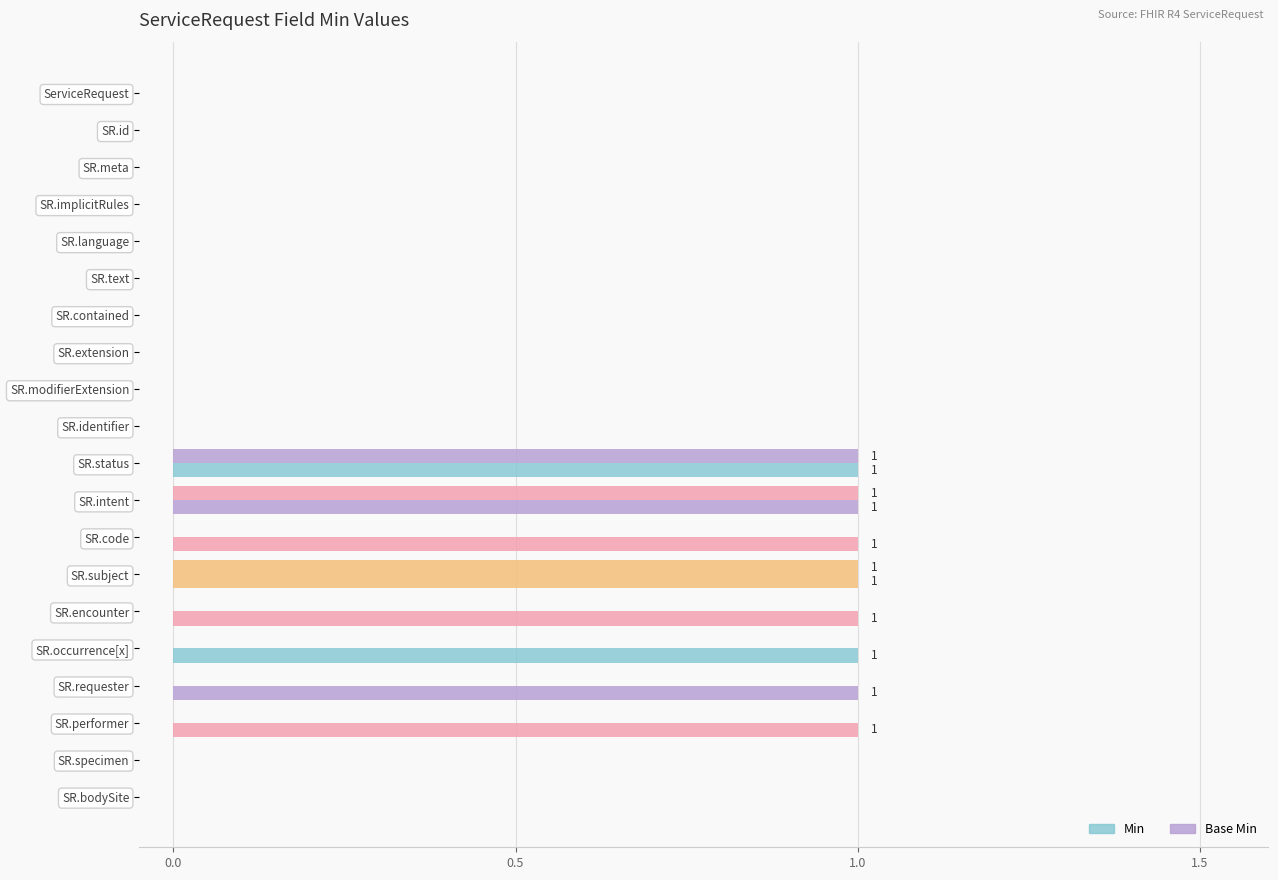

How many distinct data groups are displayed?

2